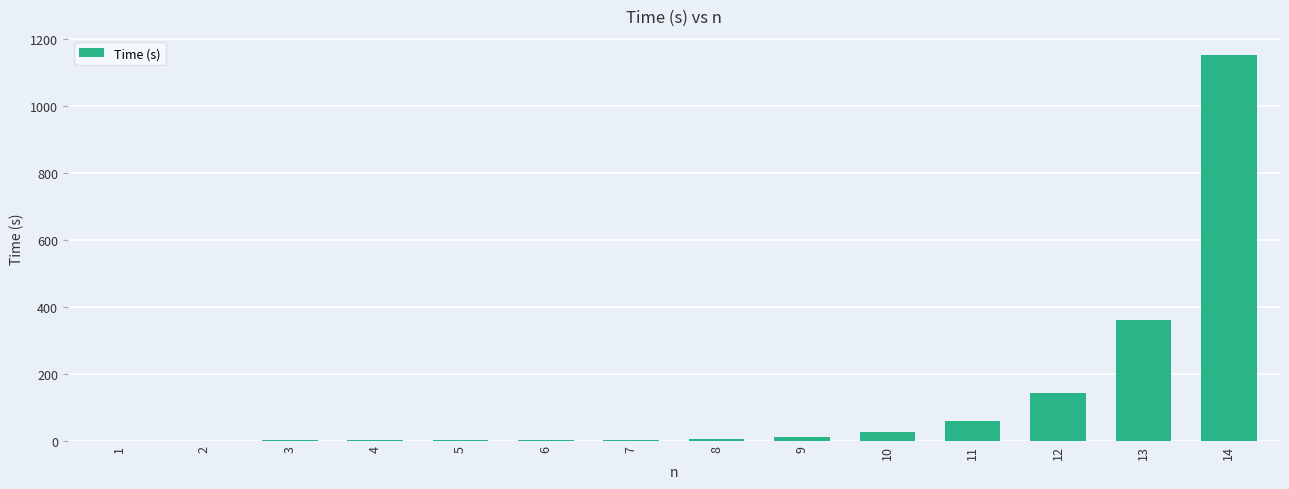

How many data points are above 4?

7